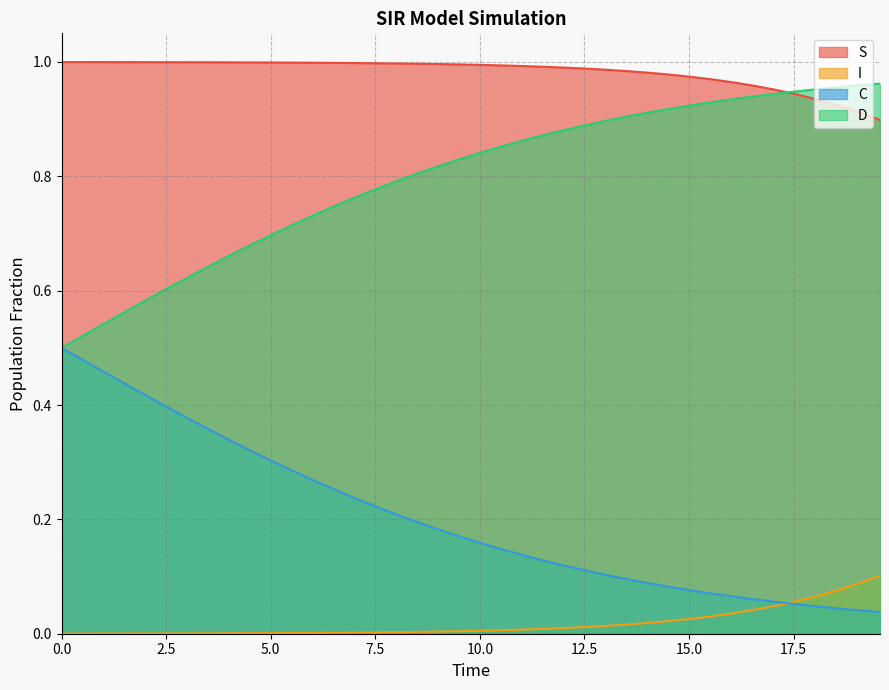

True or false: D and I cross at least once.

False